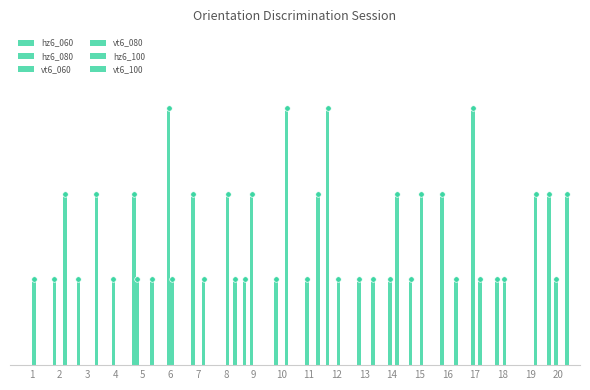

What is the sum of all hz6_080 values?

9